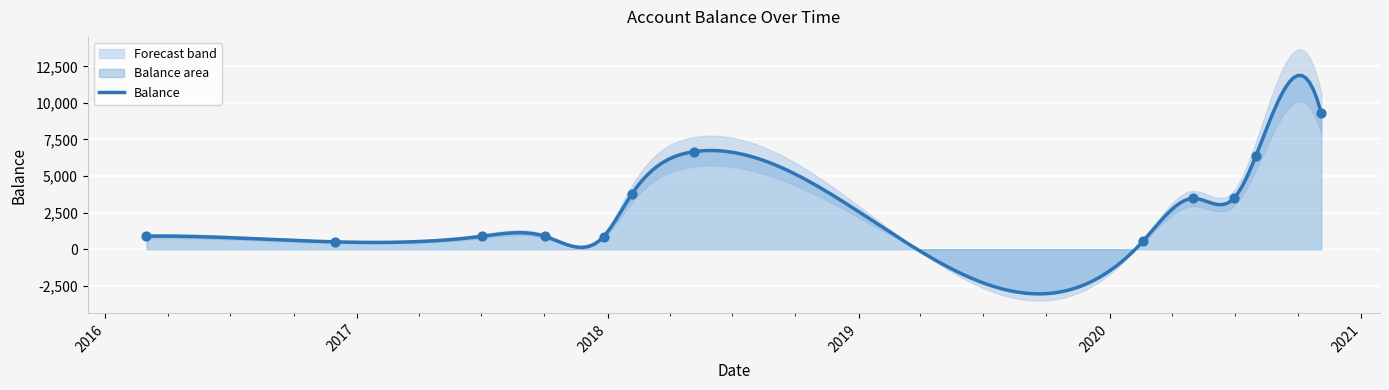

What is the ratio of the value at 2017-07-02 to the value at 2018-02-05?

0.2